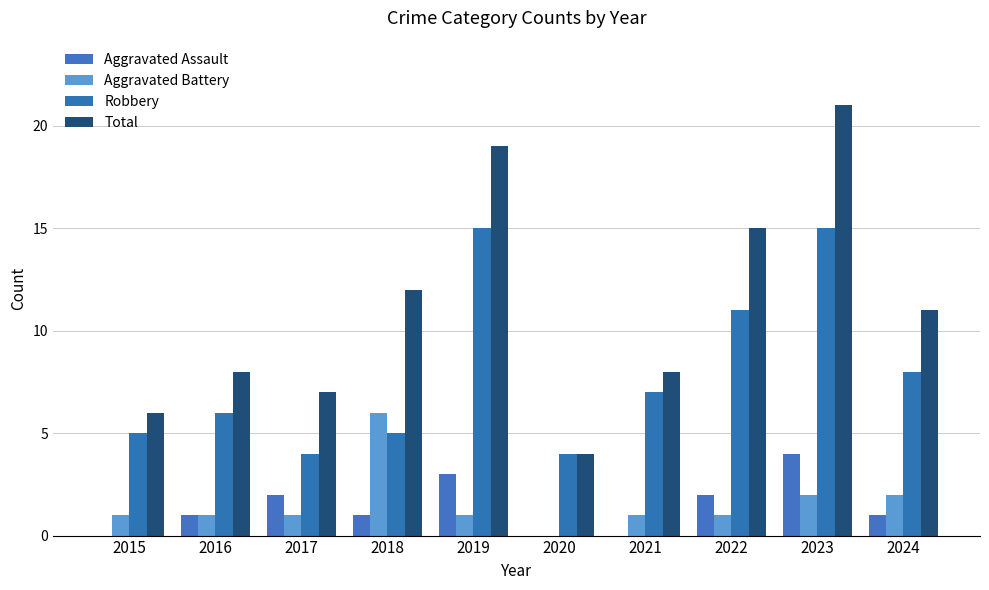

What is the difference between the Robbery values at 2023 and 2016?

9